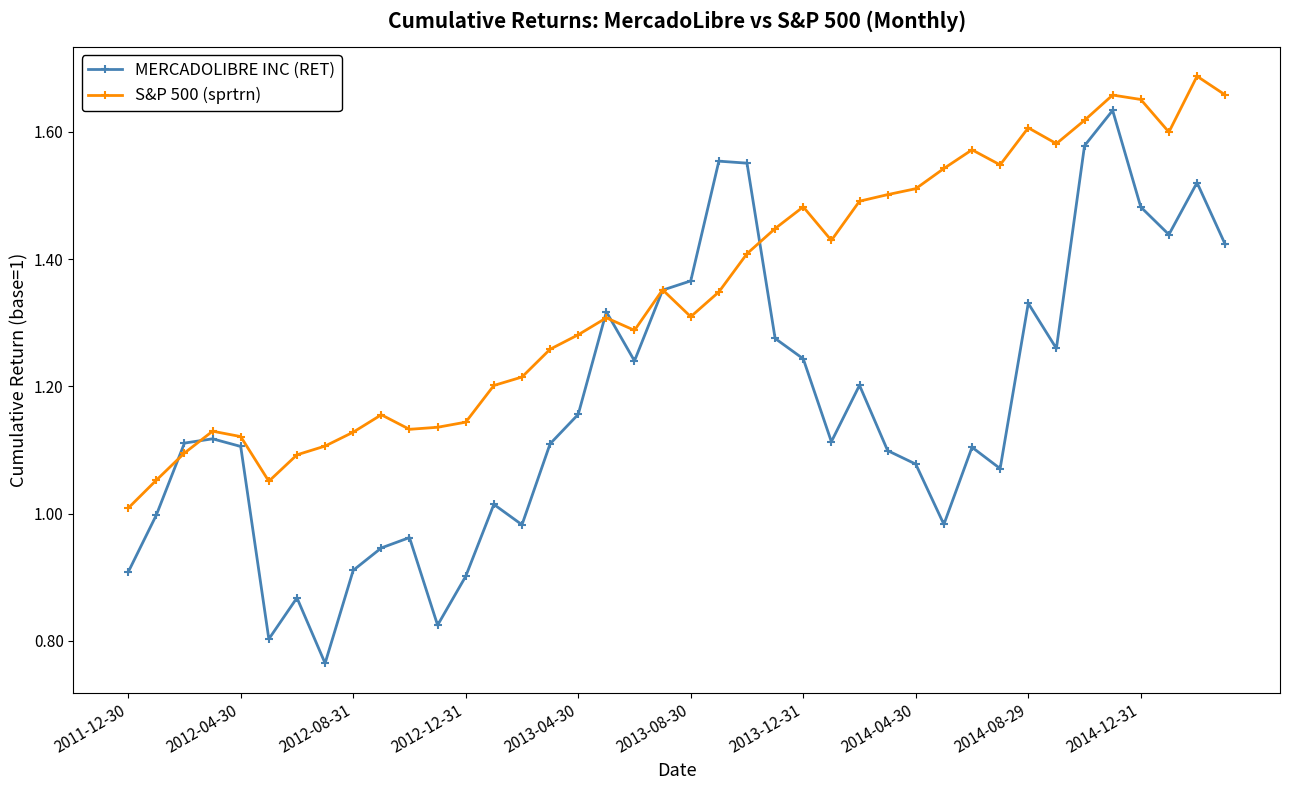

Which series has the largest total across all categories?

S&P 500 (sprtrn)